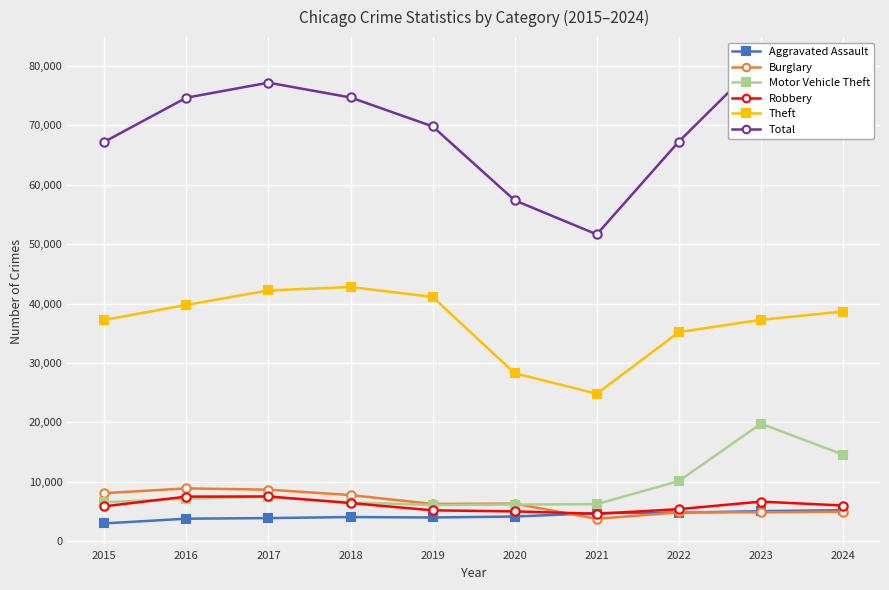

How many lines are shown in the chart?

6